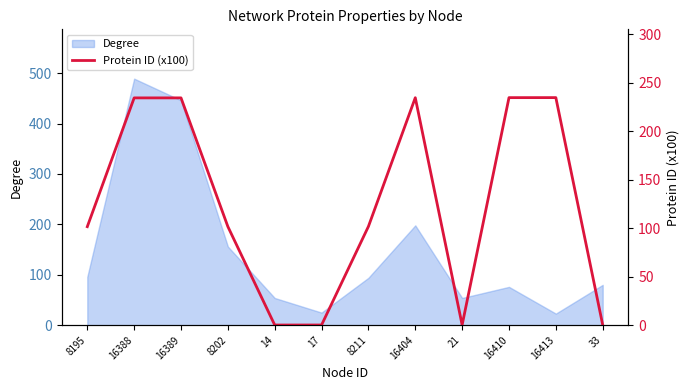

At which label is the value closest to 117?

8211